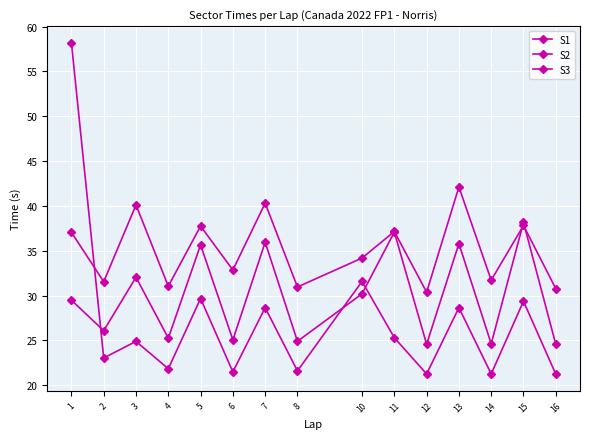

At which label does S1 reach its minimum?

16